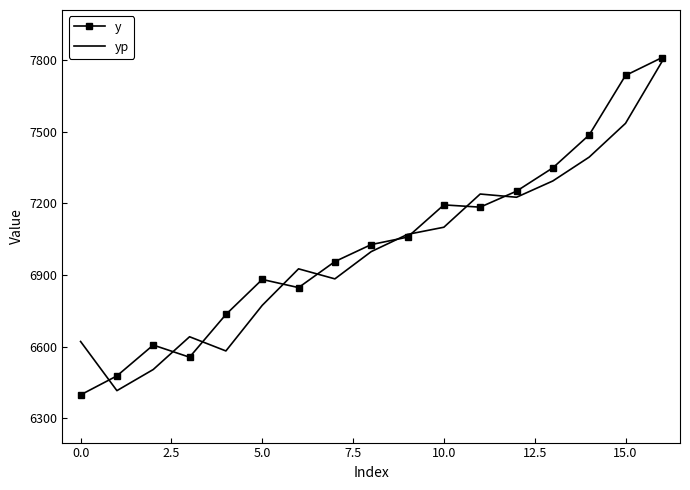

Which series has the largest total across all categories?

y